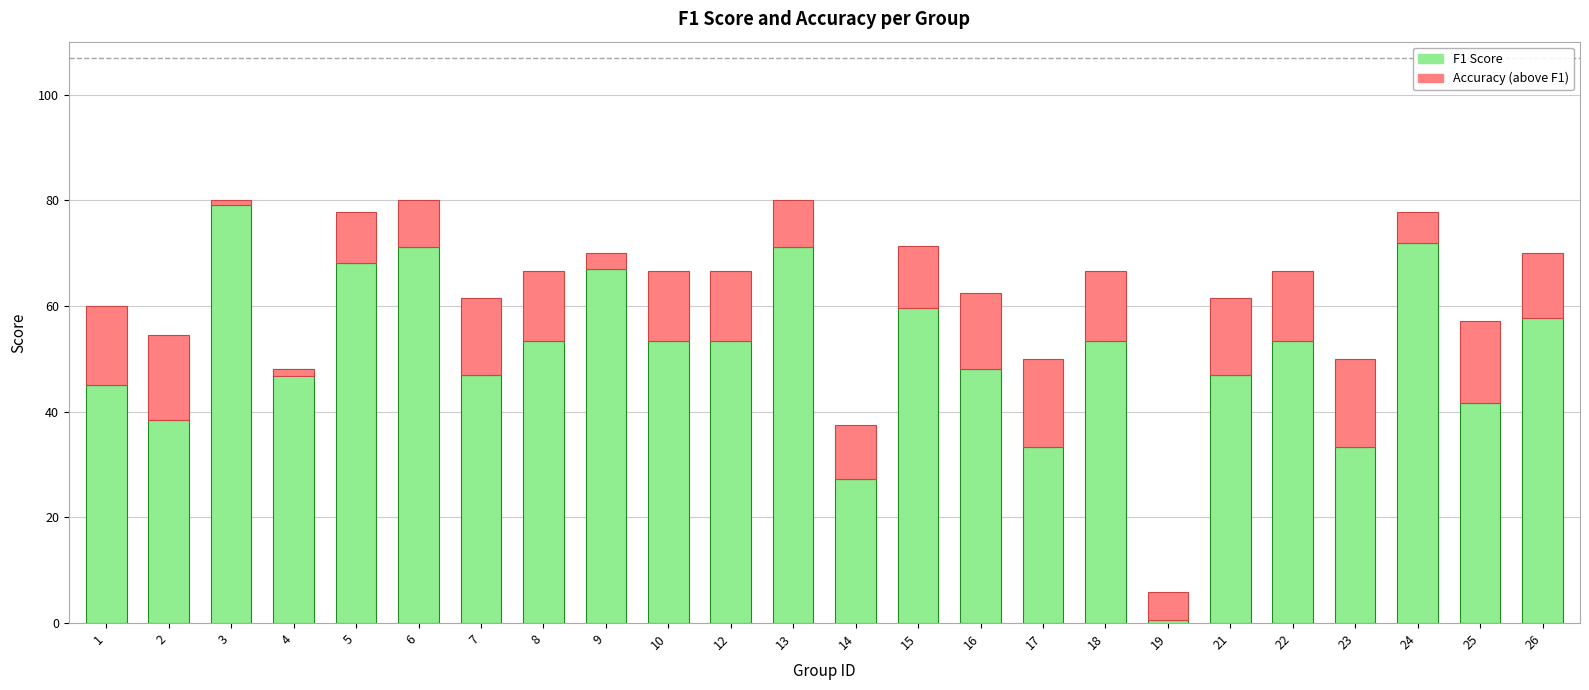

Which label corresponds to the largest value in the chart?

3